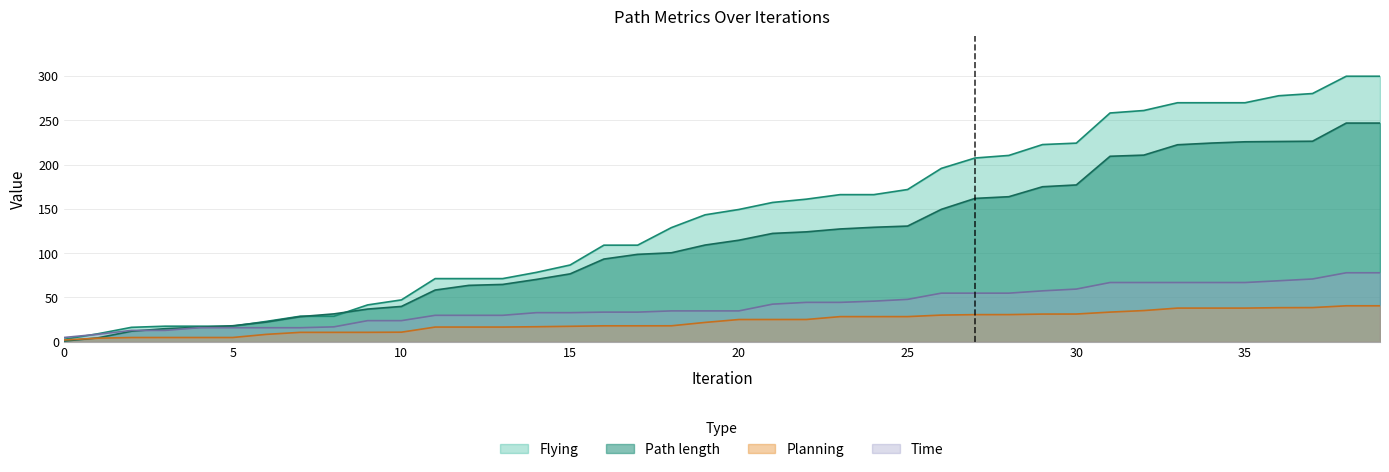

At which label is Flying closest to 151?

20